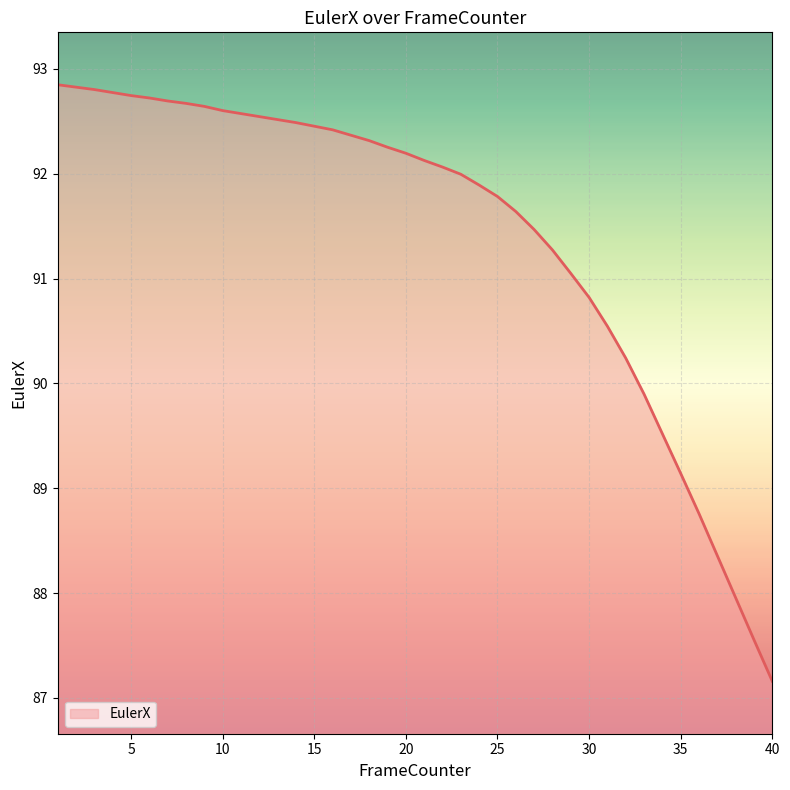

What is the minimum value shown in the chart?

87.2